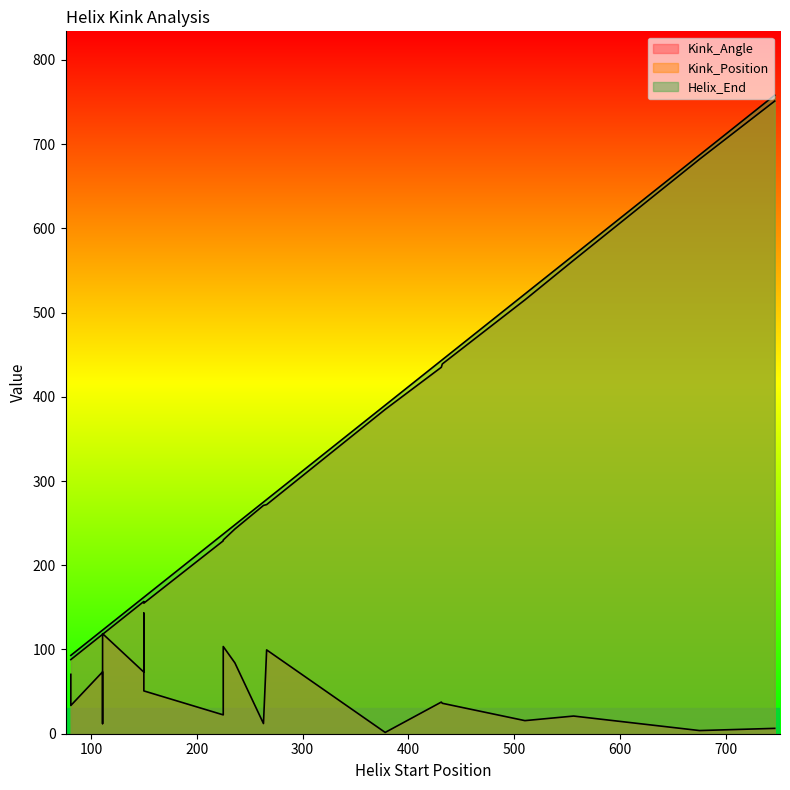

How many lines are shown in the chart?

3